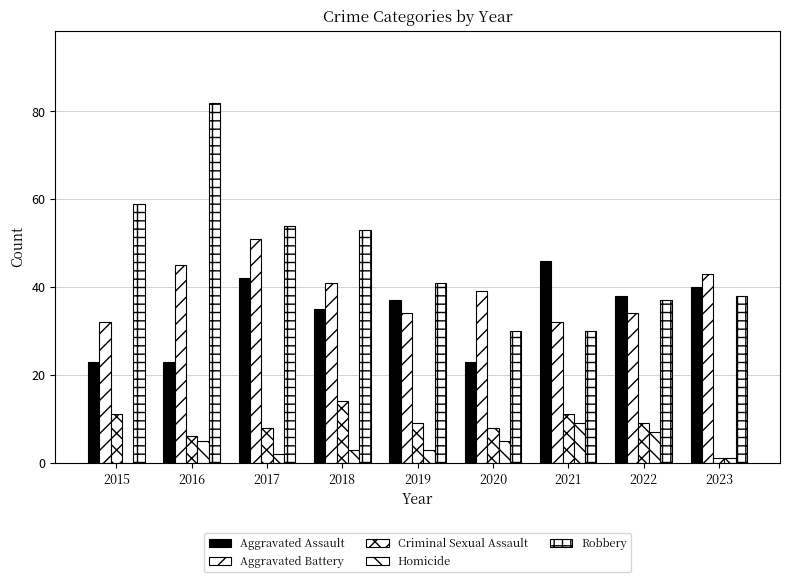

Reading left to right, transcribe all the data shown in this chart.

Aggravated Assault: 2015=23	2016=23	2017=42	2018=35	2019=37	2020=23	2021=46	2022=38	2023=40
Aggravated Battery: 2015=32	2016=45	2017=51	2018=41	2019=34	2020=39	2021=32	2022=34	2023=43
Criminal Sexual Assault: 2015=11	2016=6	2017=8	2018=14	2019=9	2020=8	2021=11	2022=9	2023=1
Homicide: 2015=0	2016=5	2017=2	2018=3	2019=3	2020=5	2021=9	2022=7	2023=1
Robbery: 2015=59	2016=82	2017=54	2018=53	2019=41	2020=30	2021=30	2022=37	2023=38